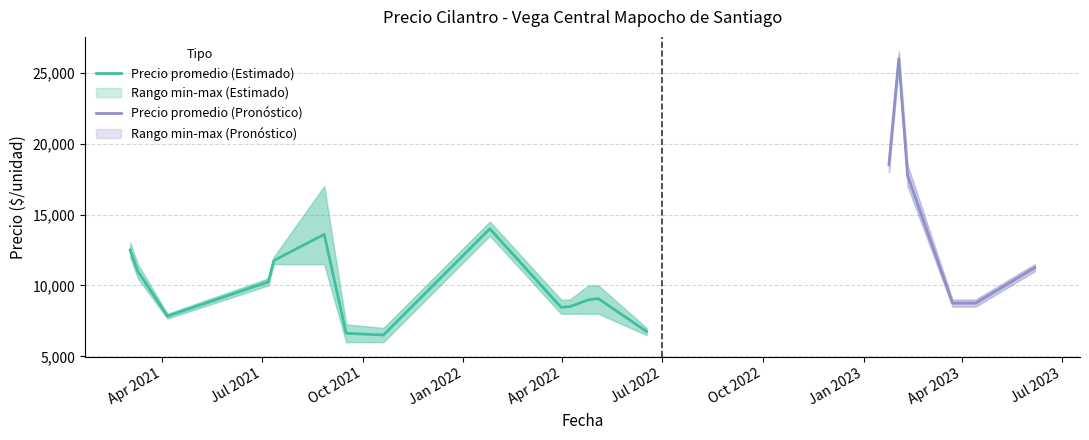

How many categories are shown in the chart?

40